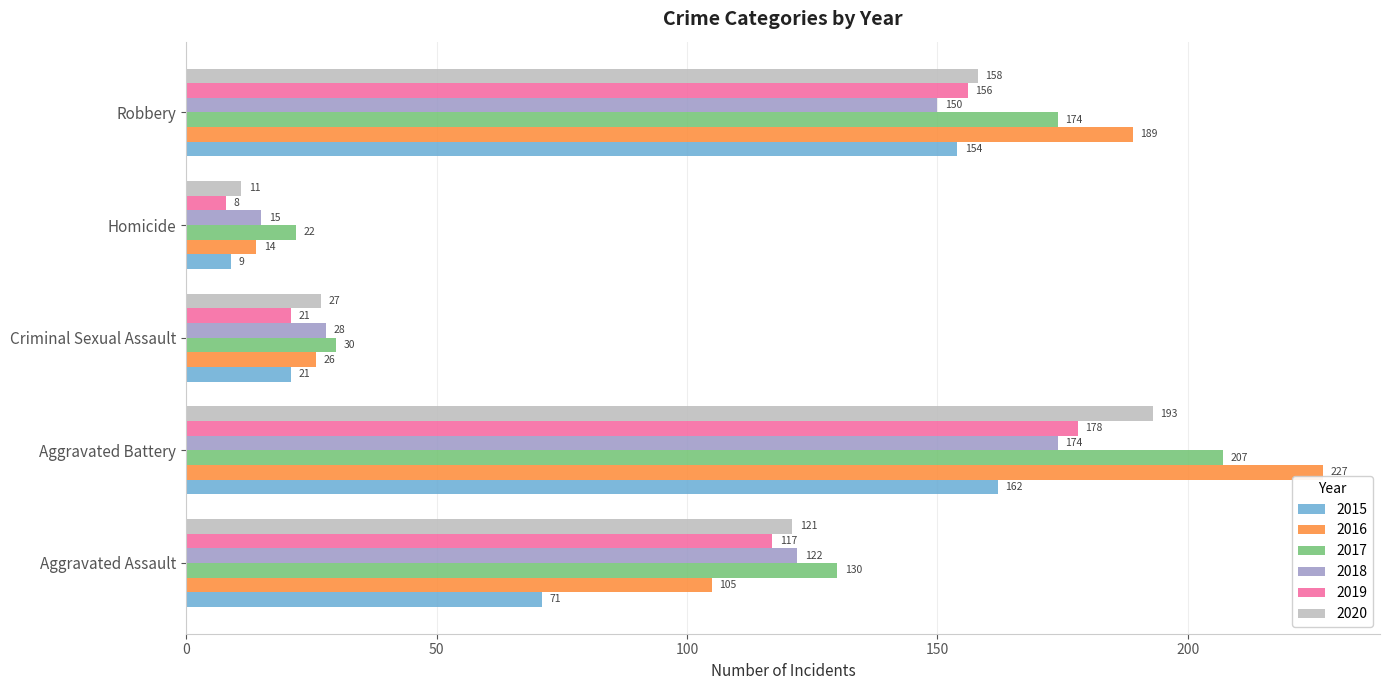

What are all the series names shown in the legend?

2015, 2016, 2017, 2018, 2019, 2020